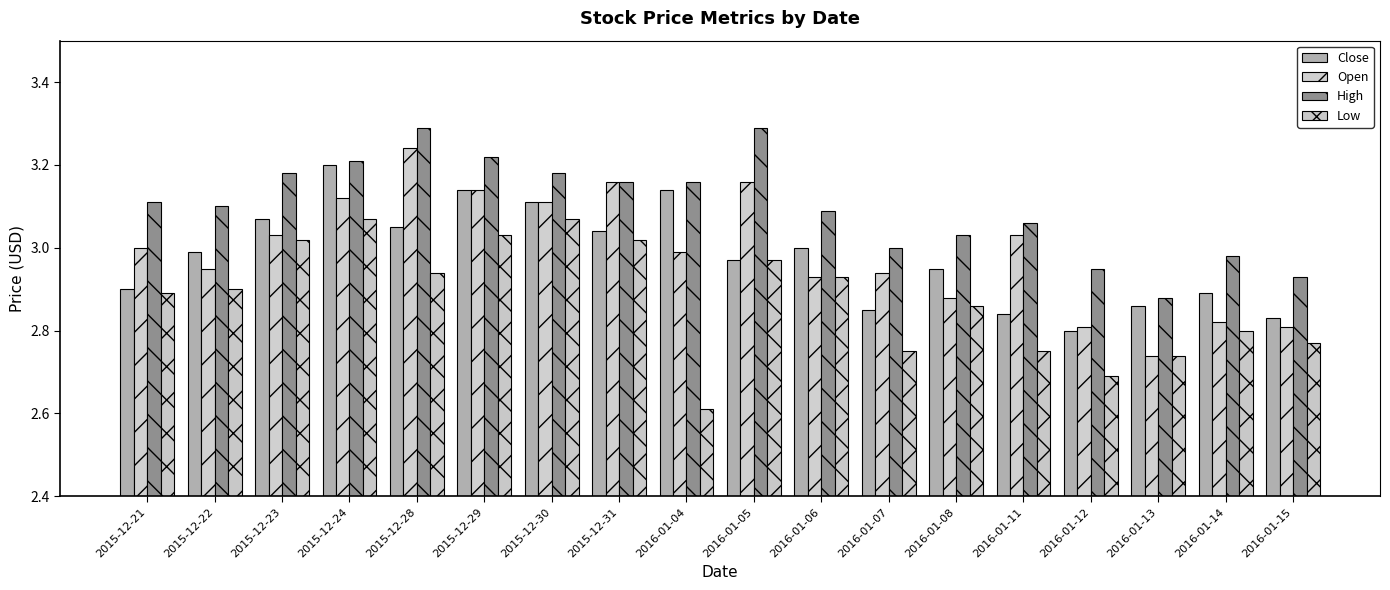

Is the value of Low at 2015-12-23 greater than the value of Open at 2016-01-14?

Yes